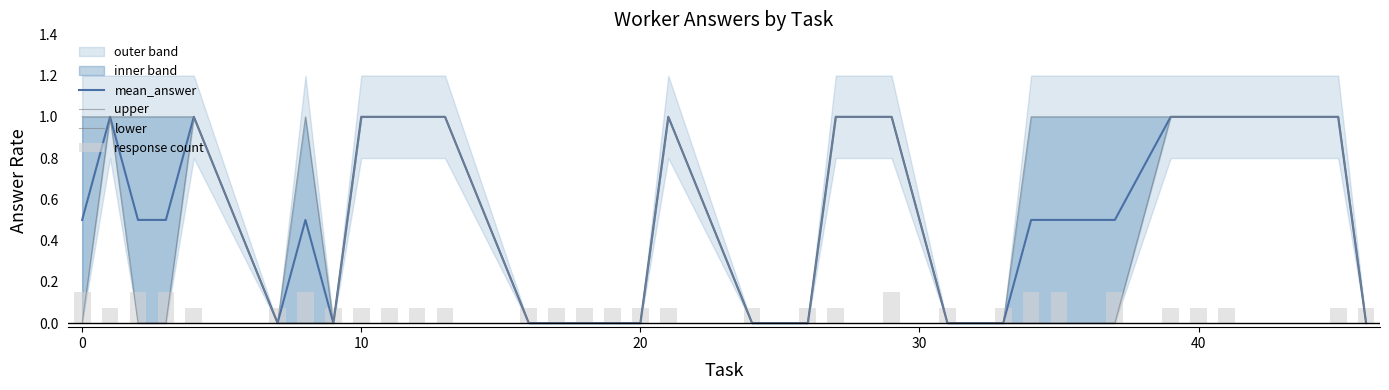

What is the maximum value for mean_answer?

1.0